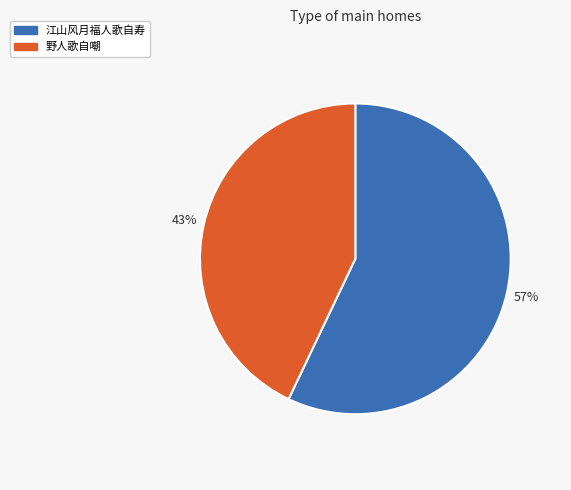

What percentage is the 野人歌自嘲 slice, to the nearest percent?

43%